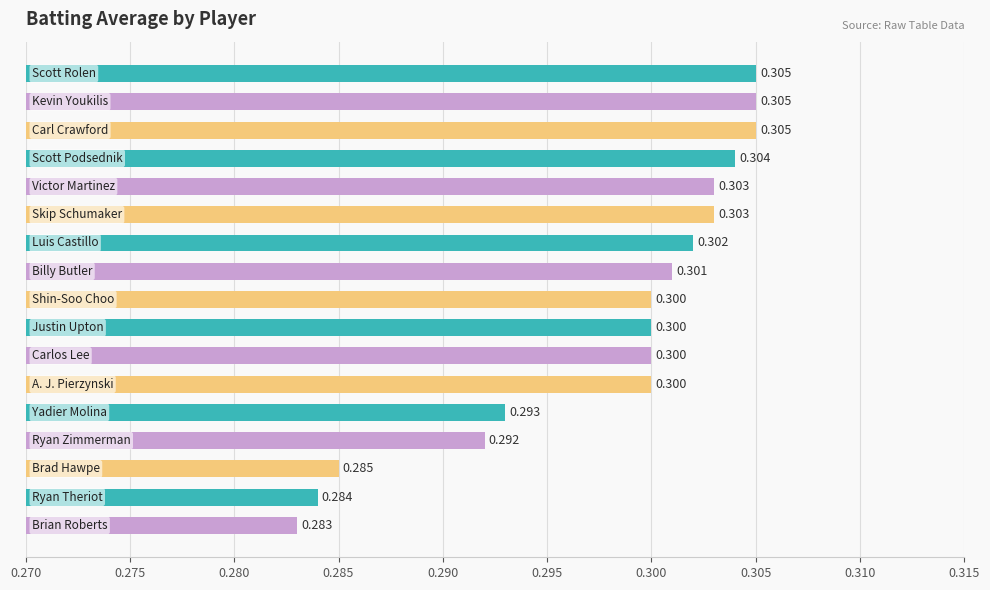

Does the chart contain stacked bars?

No